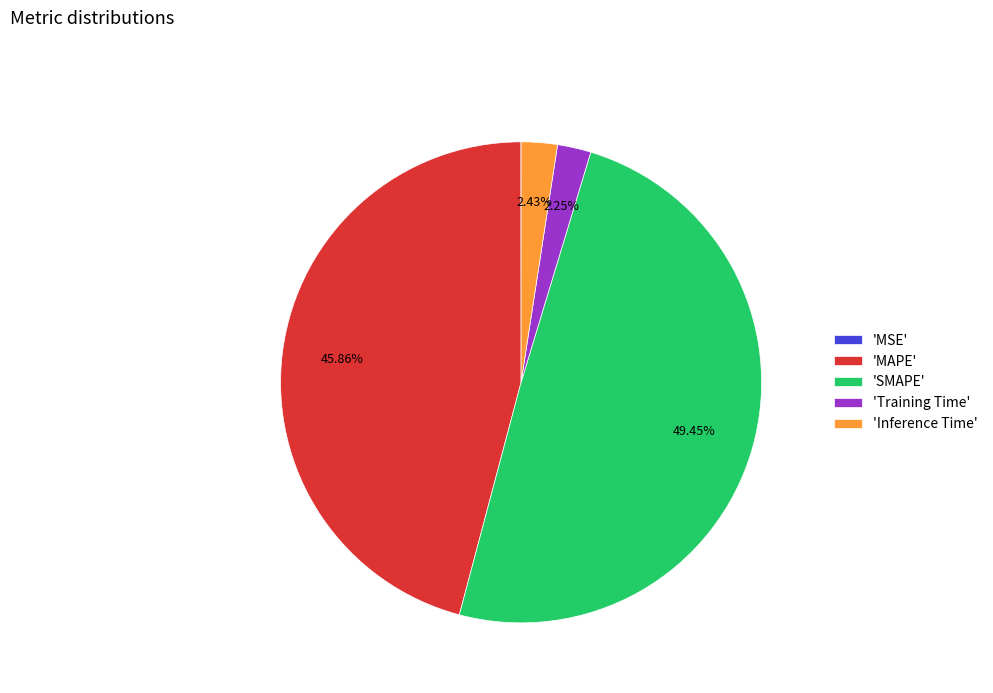

What is the ratio of the value at 'MAPE' to the value at 'SMAPE'?

0.9